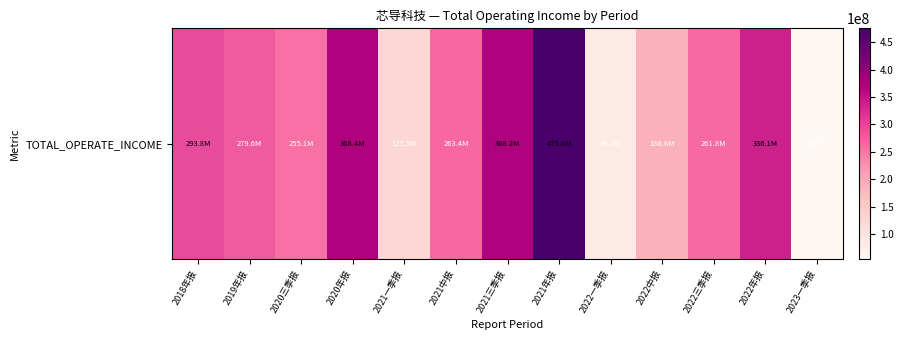

Is it true that the value at 2021一季报 is 32091435.2?

False